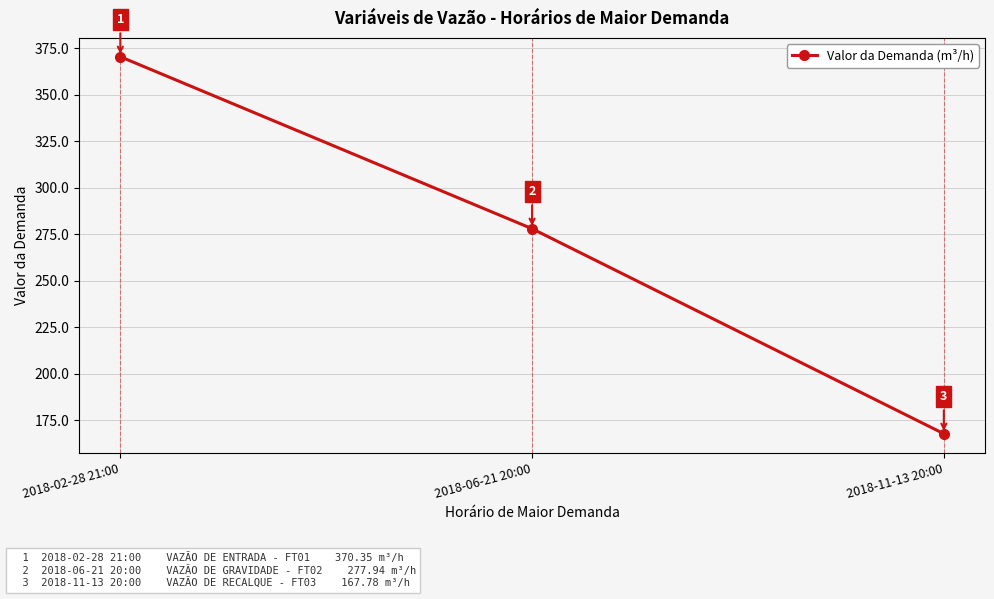

Does the chart display data point markers on the line(s)?

Yes